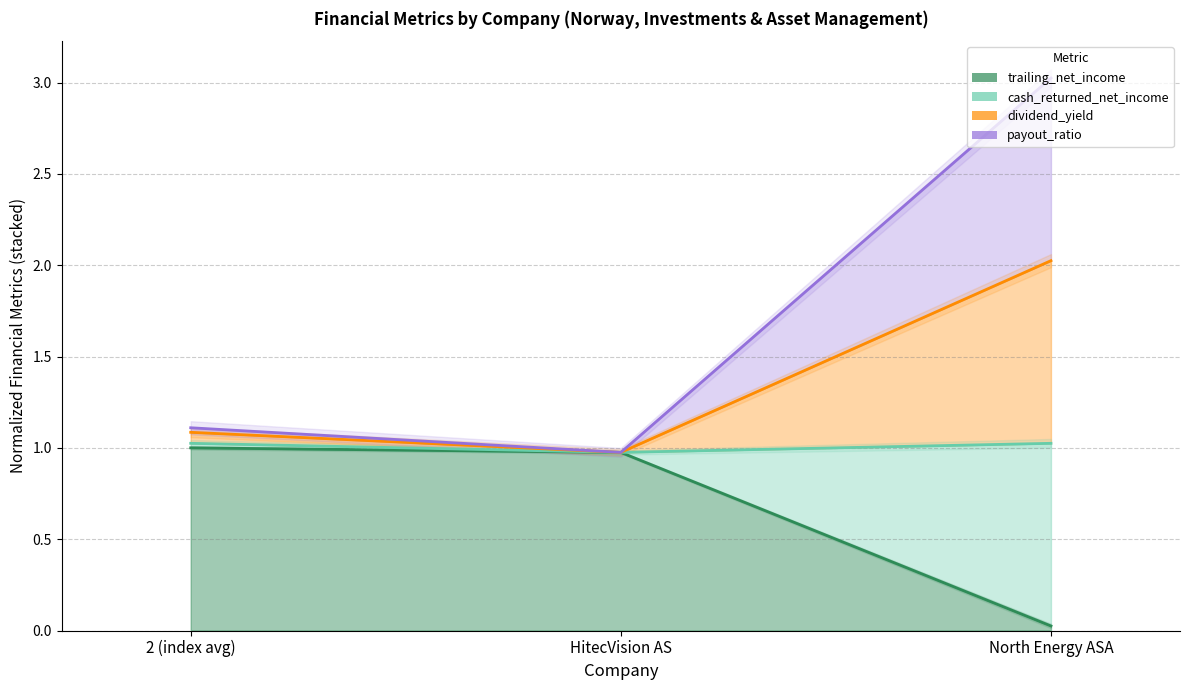

What is the label of the 2nd point from the right?

HitecVision AS